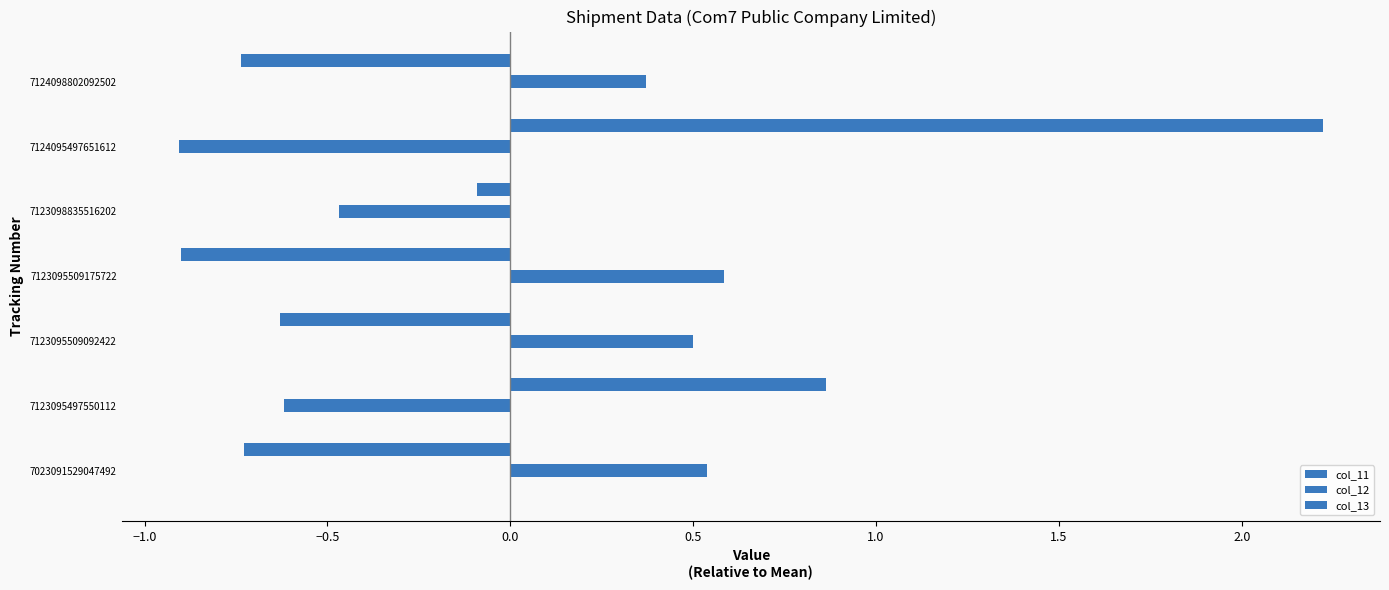

Count the number of categories in the chart.

7